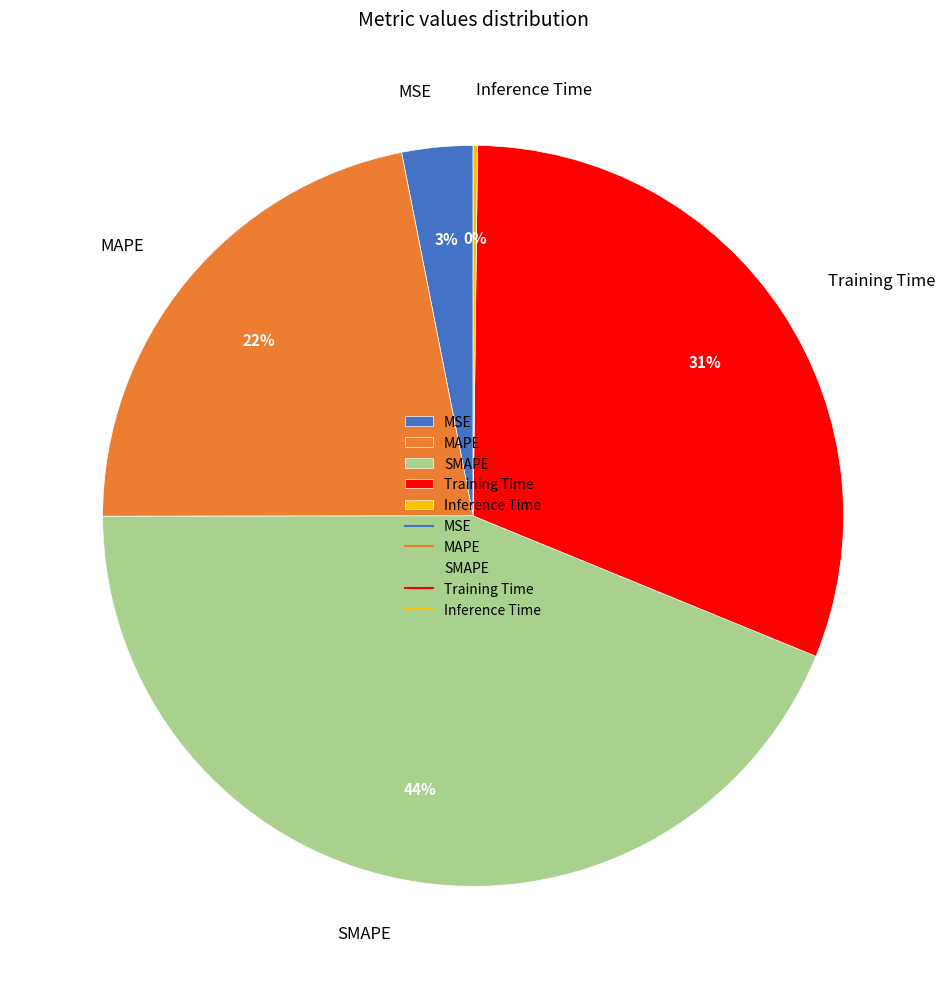

Which slice is the largest?

SMAPE